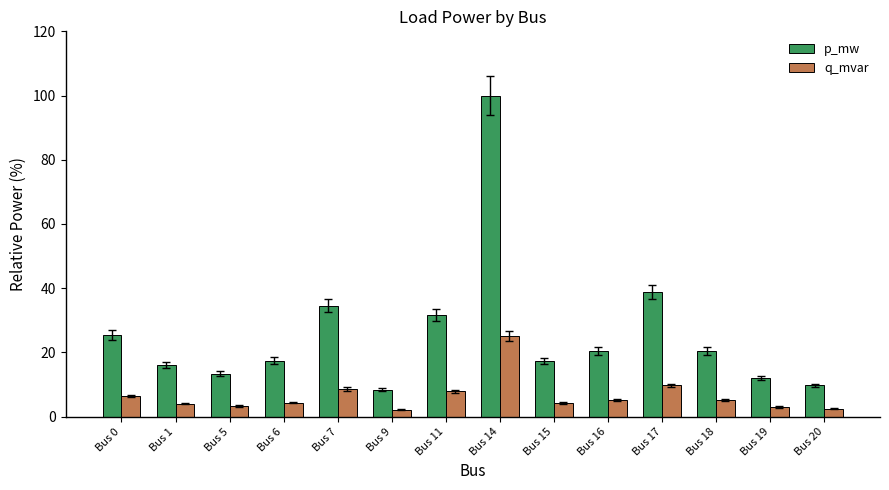

What is the lowest value of the p_mw series?

8.4